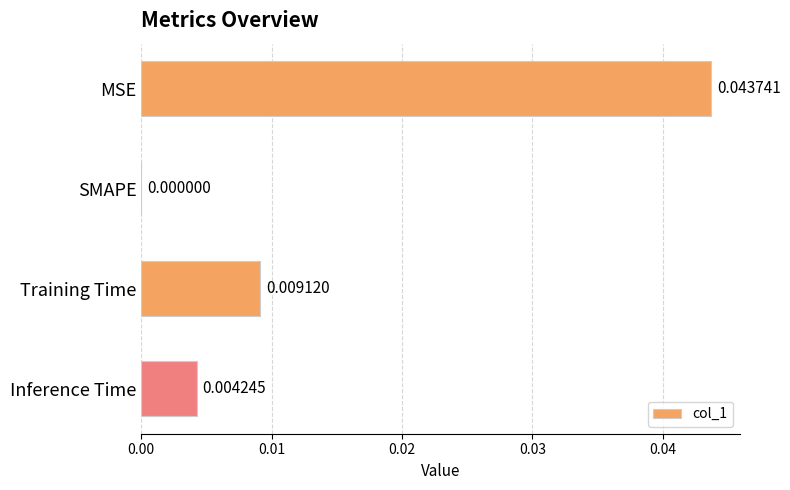

How many values are above zero?

3